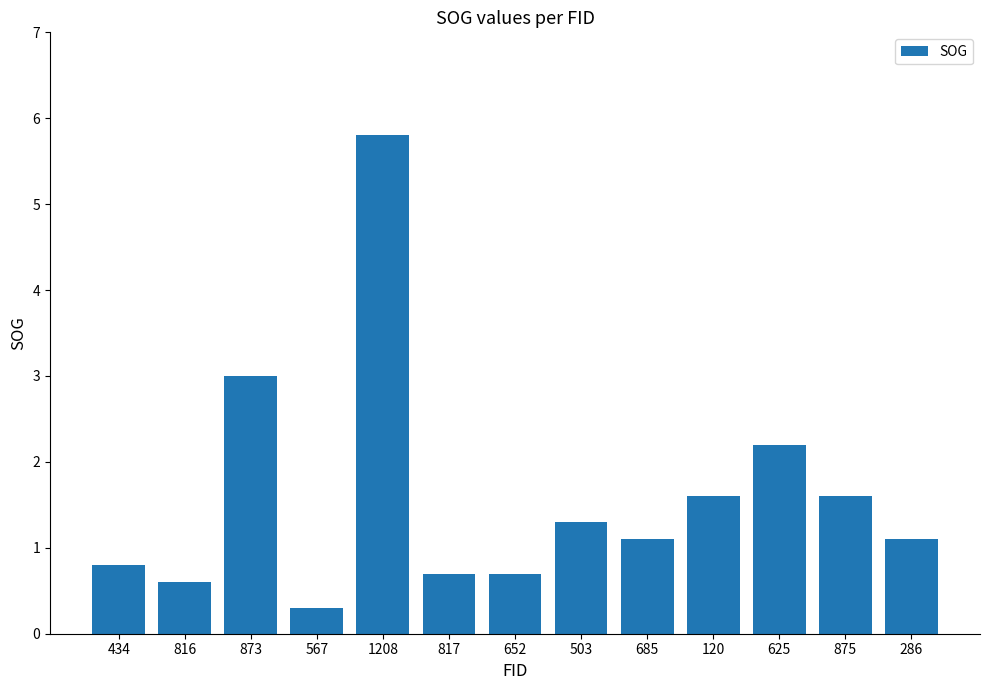

What is the minimum value shown in the chart?

0.3